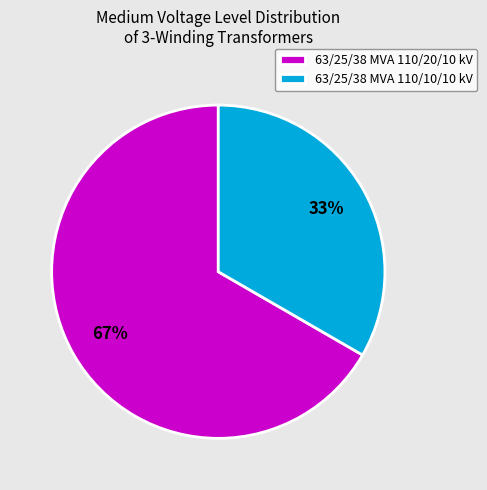

To the nearest percent, what is the average slice percentage?

50%